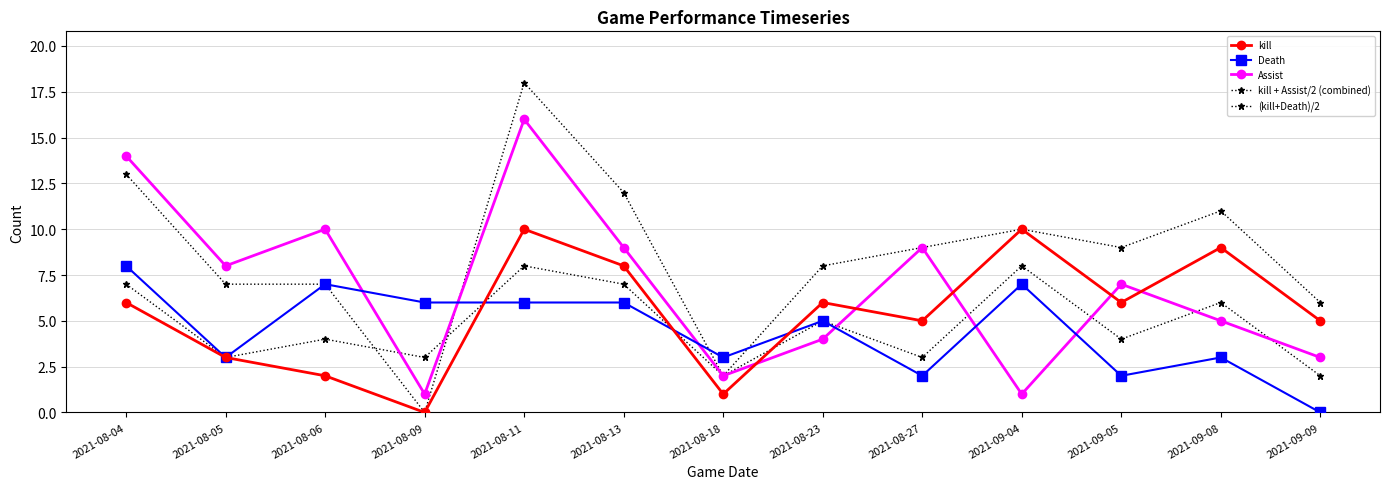

True or false: kill + Assist/2 (combined) and kill cross at least once.

False